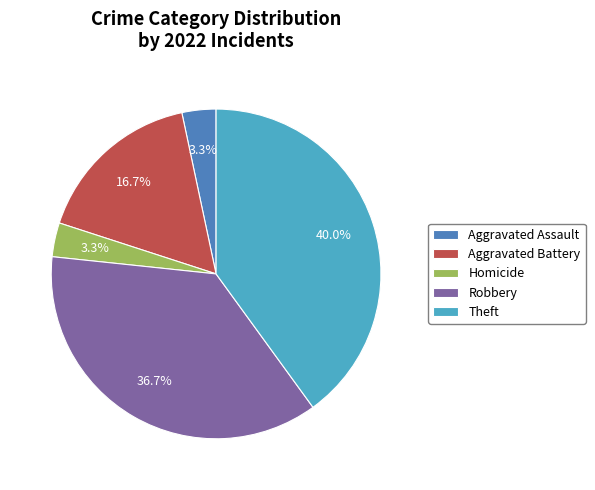

How many slices are in this pie chart?

5